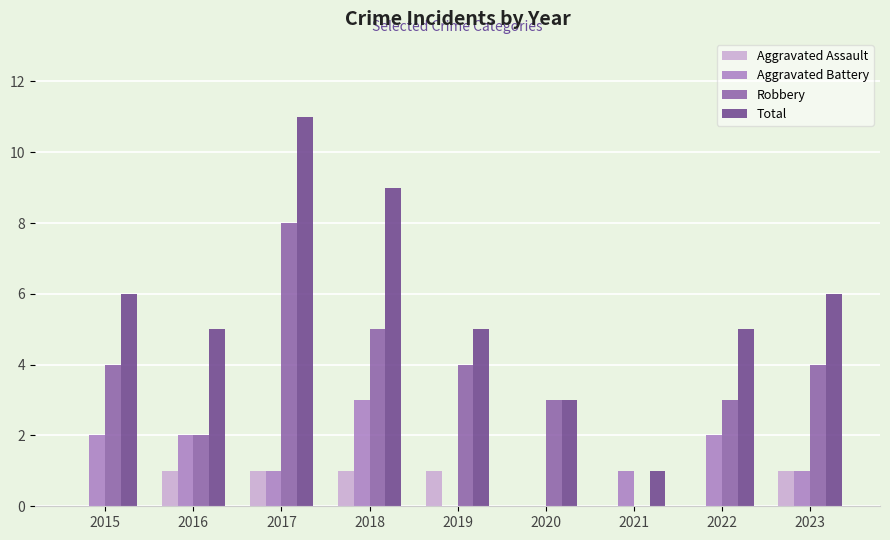

Reading left to right, list all the values displayed in this chart.

Aggravated Assault: 2015=0	2016=1	2017=1	2018=1	2019=1	2020=0	2021=0	2022=0	2023=1
Aggravated Battery: 2015=2	2016=2	2017=1	2018=3	2019=0	2020=0	2021=1	2022=2	2023=1
Robbery: 2015=4	2016=2	2017=8	2018=5	2019=4	2020=3	2021=0	2022=3	2023=4
Total: 2015=6	2016=5	2017=11	2018=9	2019=5	2020=3	2021=1	2022=5	2023=6